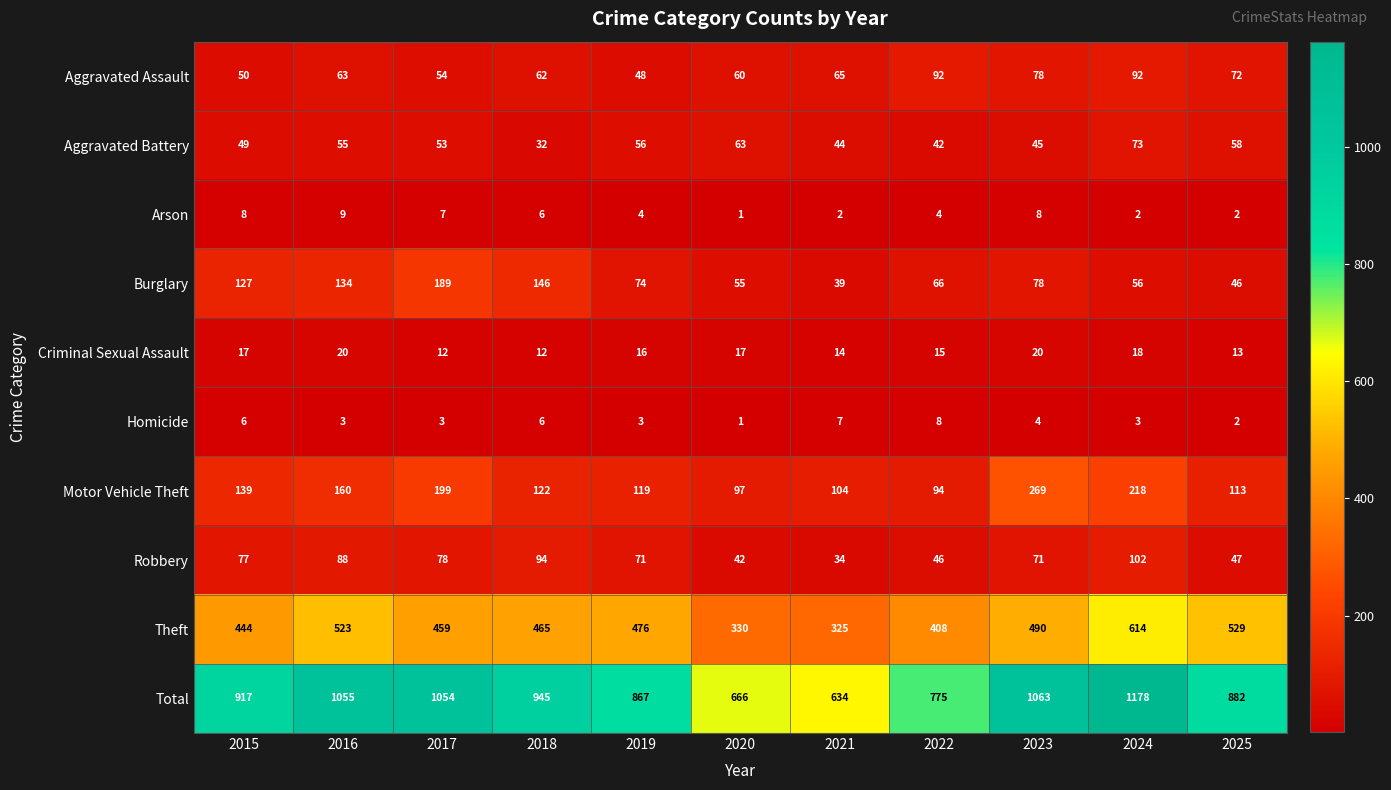

How many values in the Motor Vehicle Theft series are below 122?

5